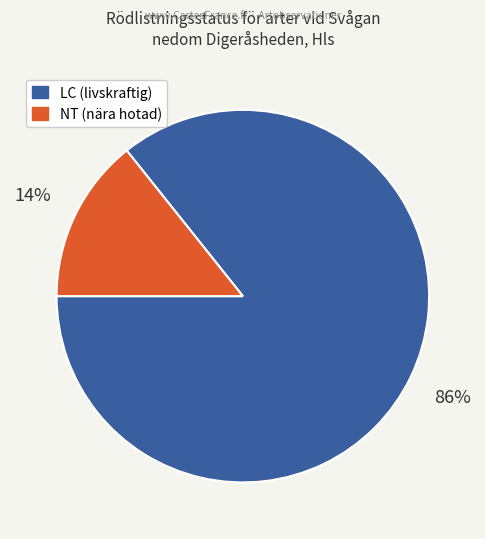

Does any single category account for the majority?

Yes